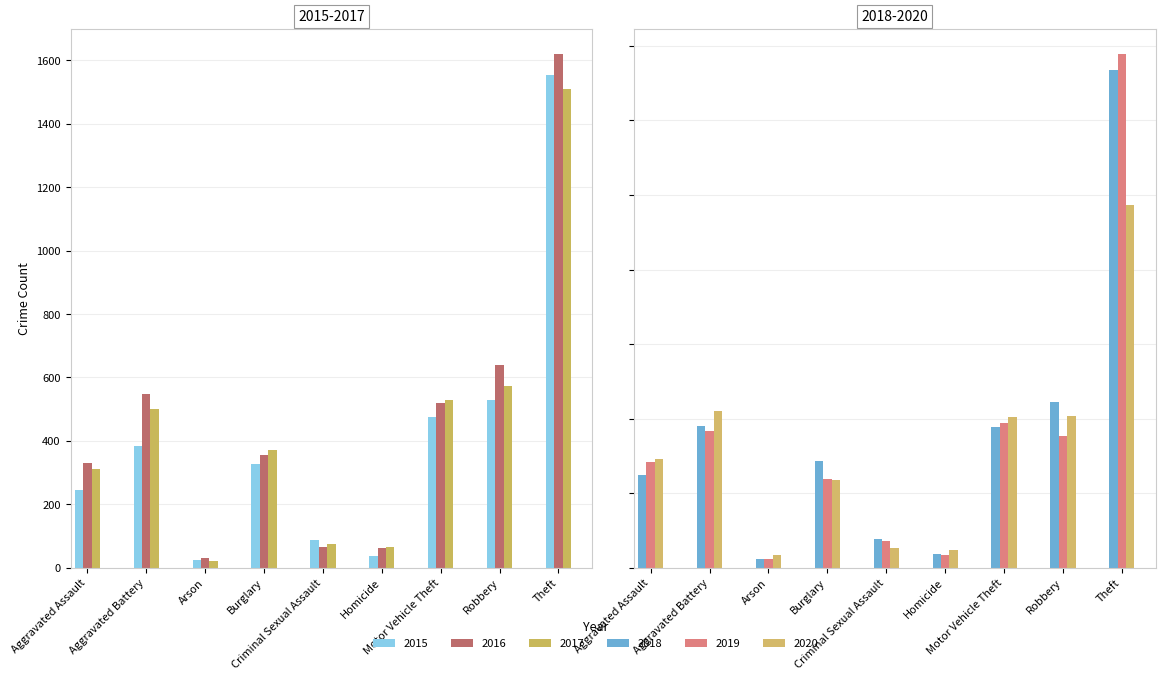

At which label does 2016 reach its peak?

Theft